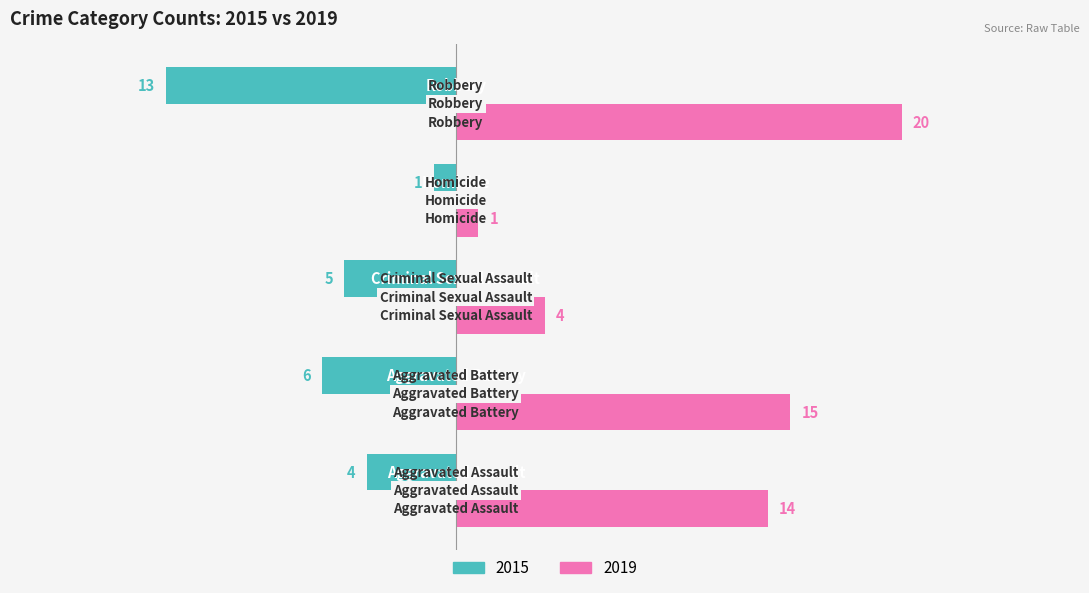

How many data points in 2015 are above -5?

2